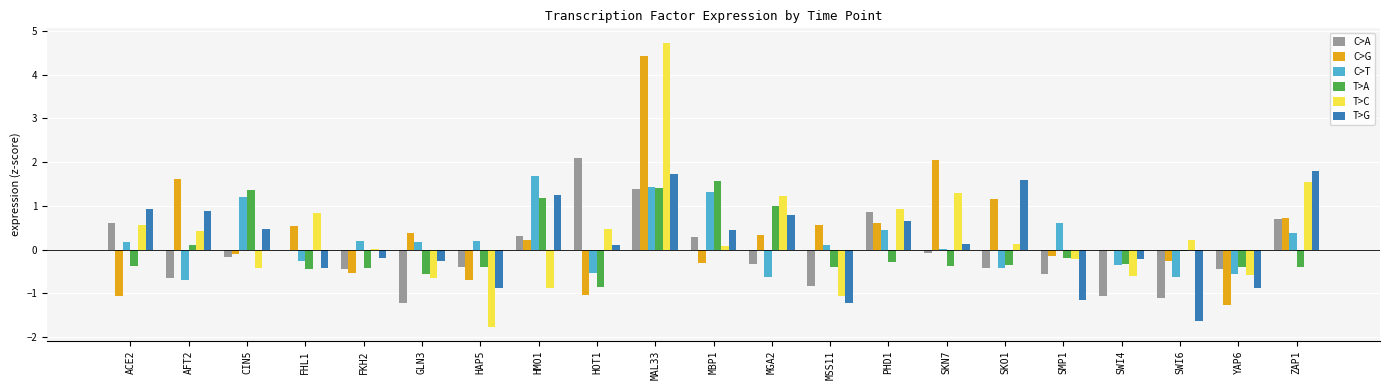

Are the bars grouped side by side (vs. stacked)?

Yes